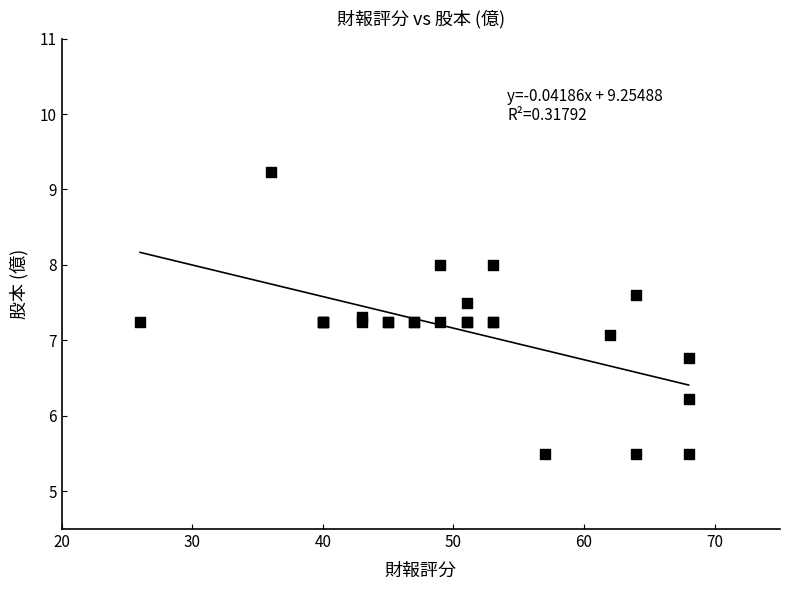

What Y value in the scatter plot is closest to 7?

7.1